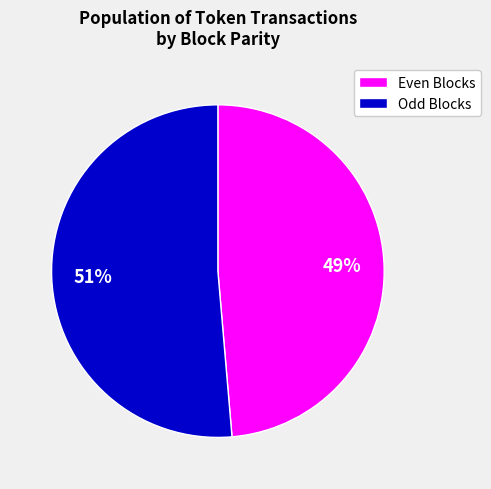

Is it true that Odd Blocks is 51% of the pie?

True